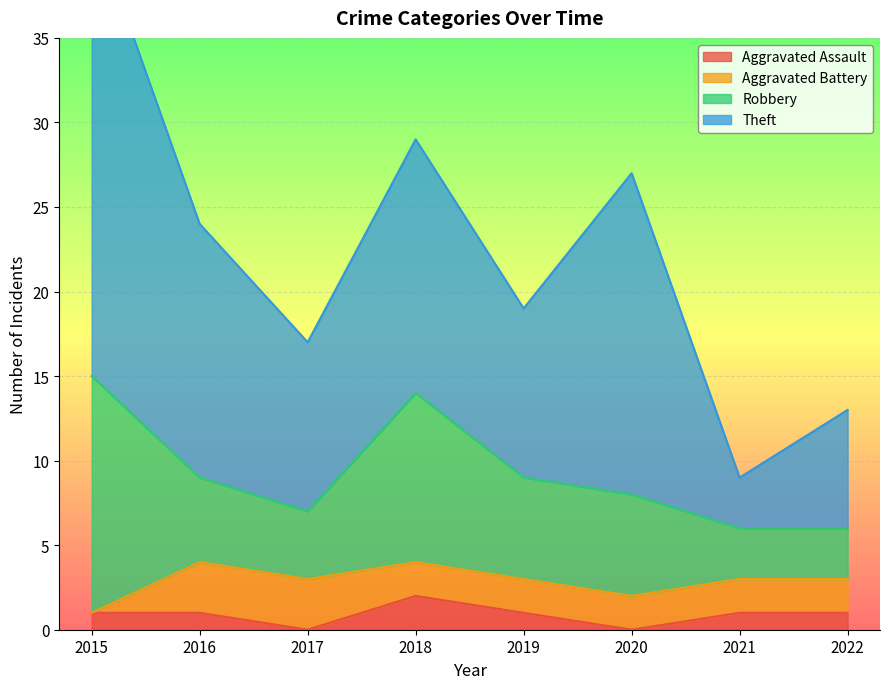

True or false: Theft and Robbery intersect in this chart.

False